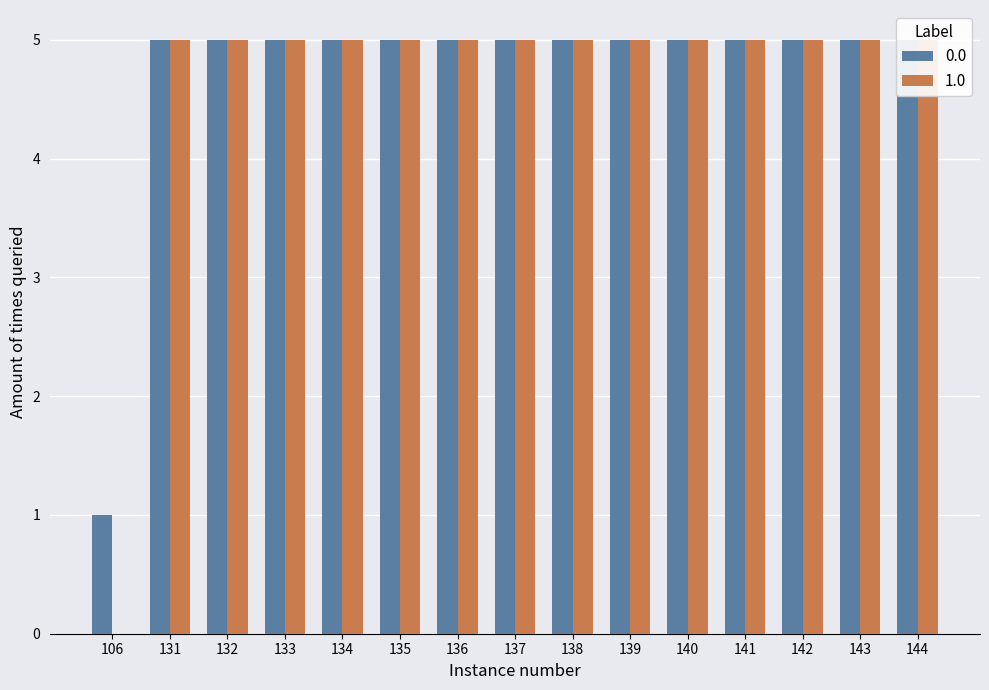

The value at 143 is 5. True or false?

True